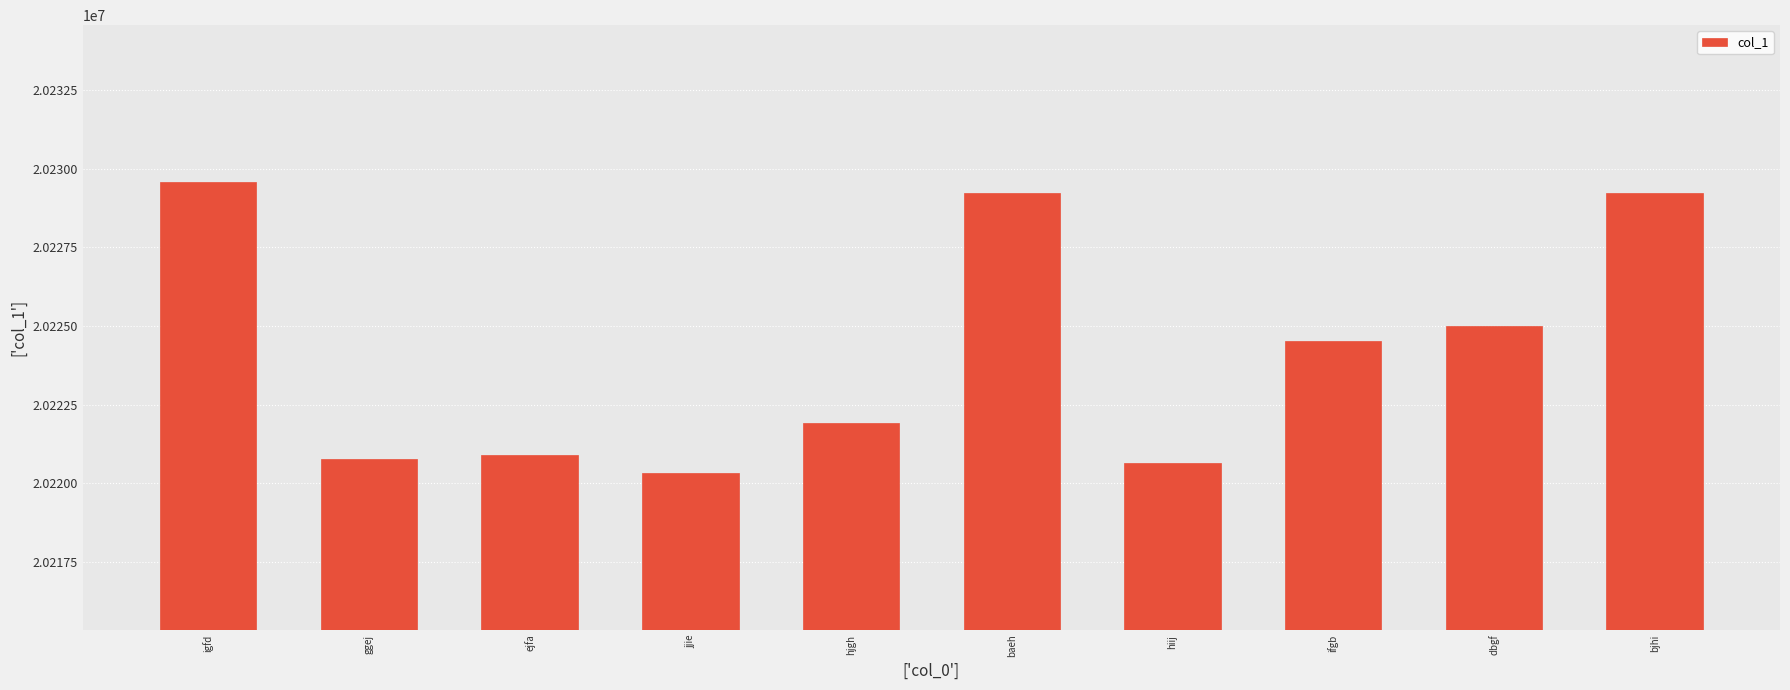

What is the label of the 6th bar from the left?

baeh